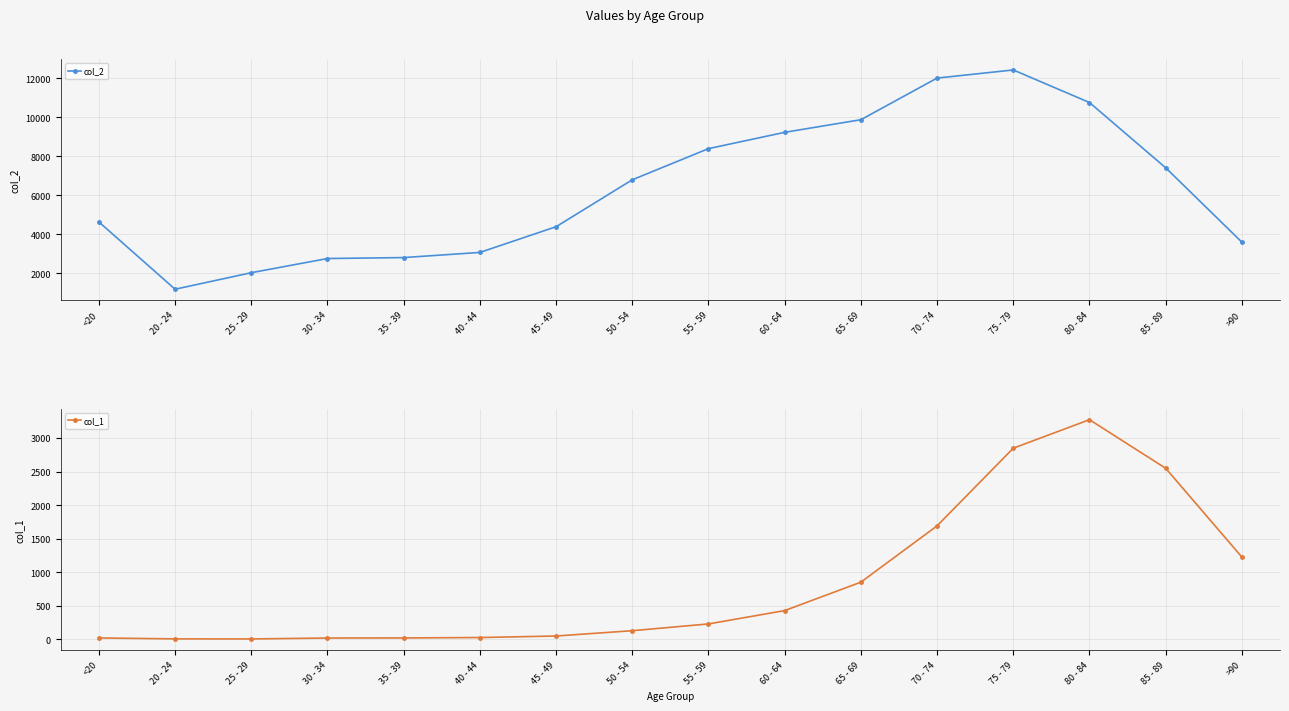

The value of col_1 at 65 - 69 is 186. True or false?

False